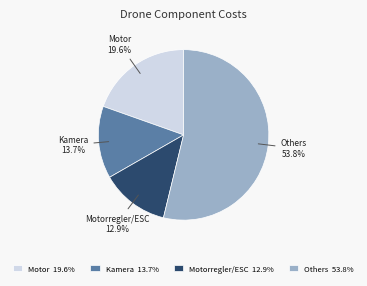

Does Others 53.8% represent more than half of the total?

Yes